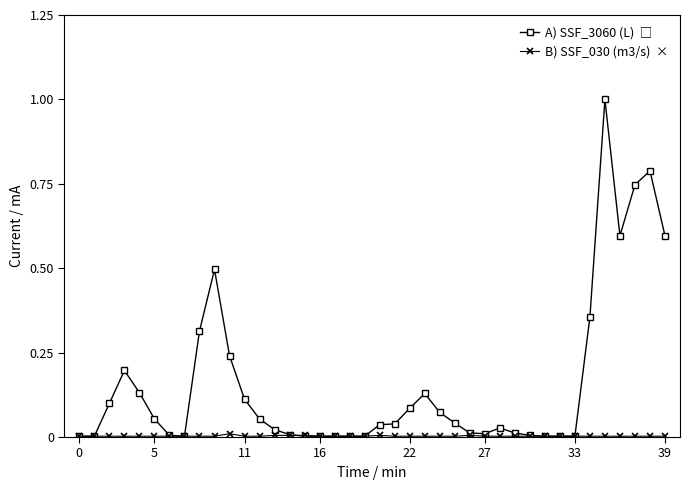

Does the chart have visible grid lines?

No